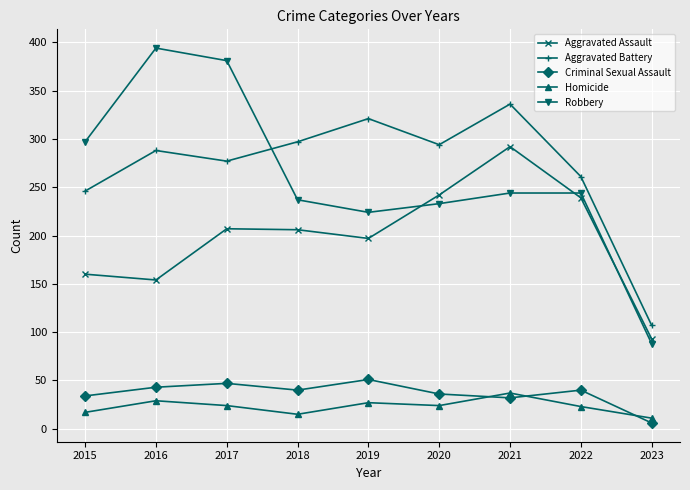

Which series has the largest range (max minus min)?

Robbery